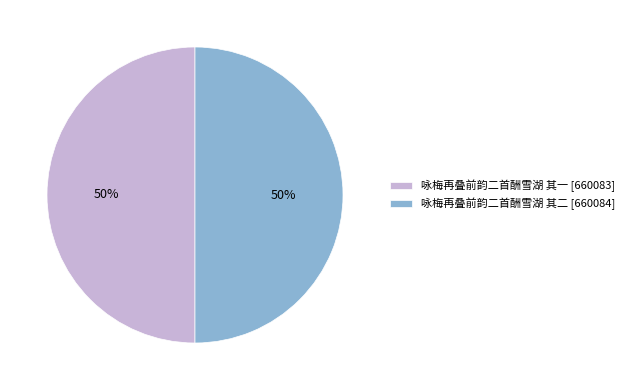

Count the number of slices in the pie.

2